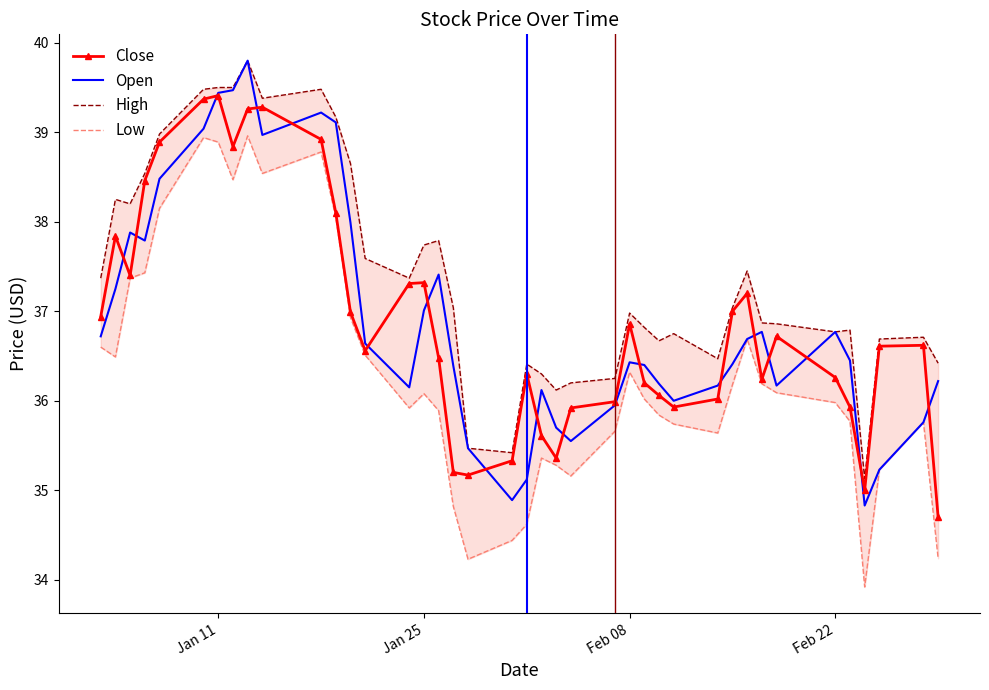

True or false: Low and High cross at least once.

False